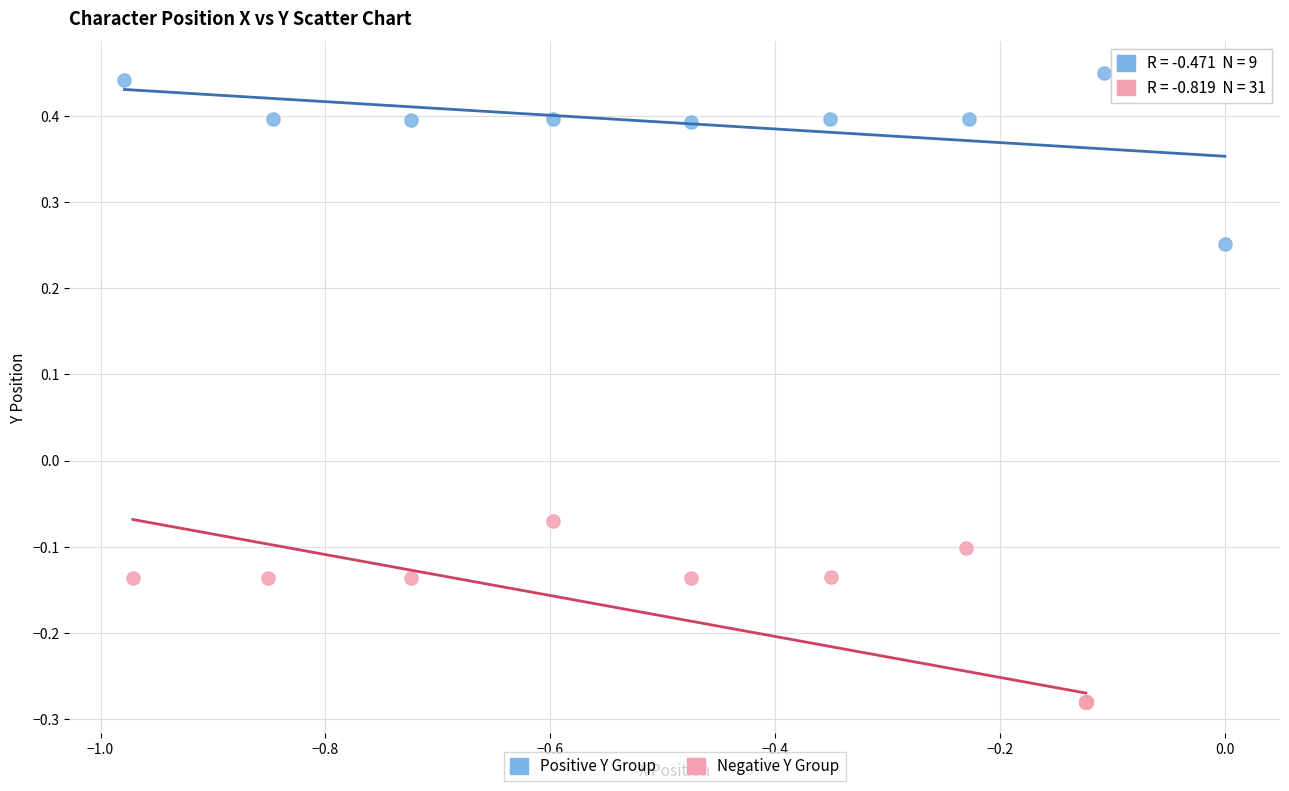

Which series contains the lowest Y value?

Negative Y Group